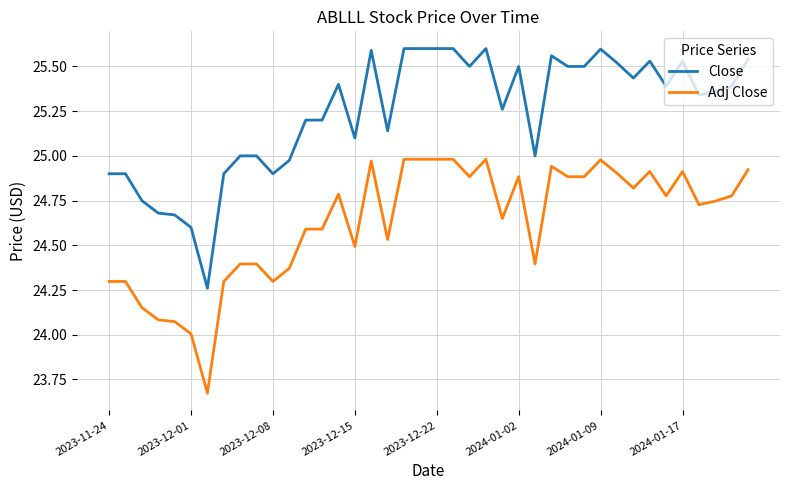

Which series has the largest range (max minus min)?

Close